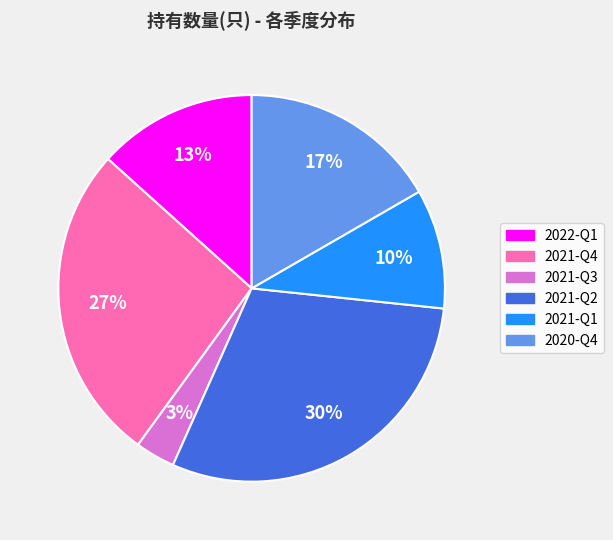

How many slices are in this pie chart?

6